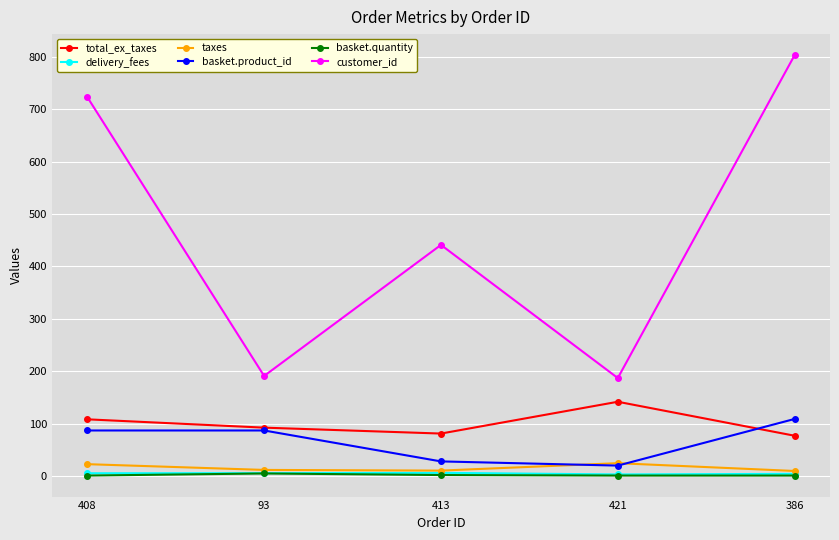

How many categories are shown in the chart?

5